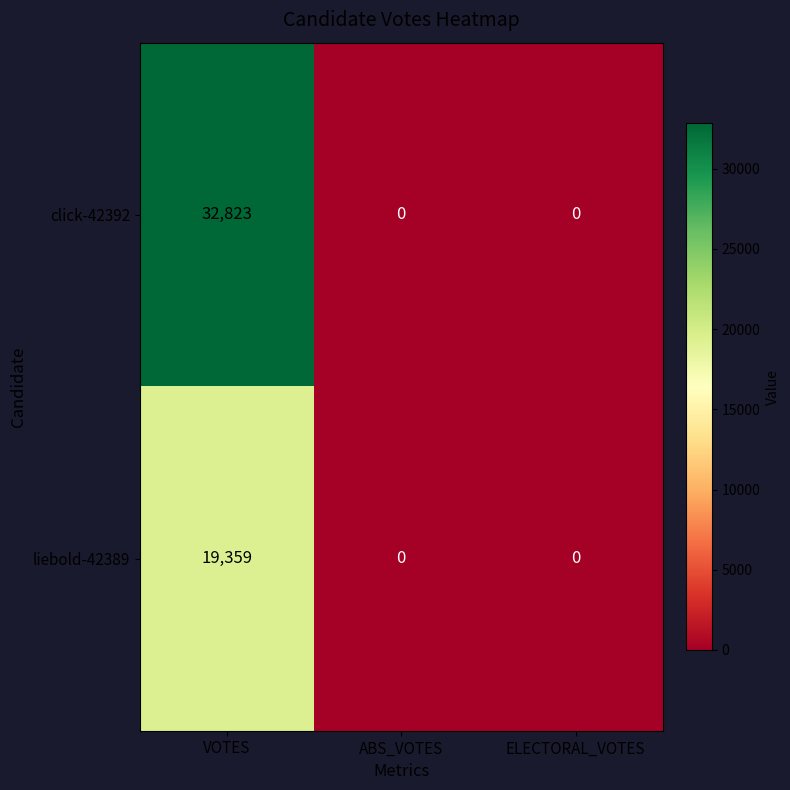

Which label corresponds to the largest value in the chart?

VOTES